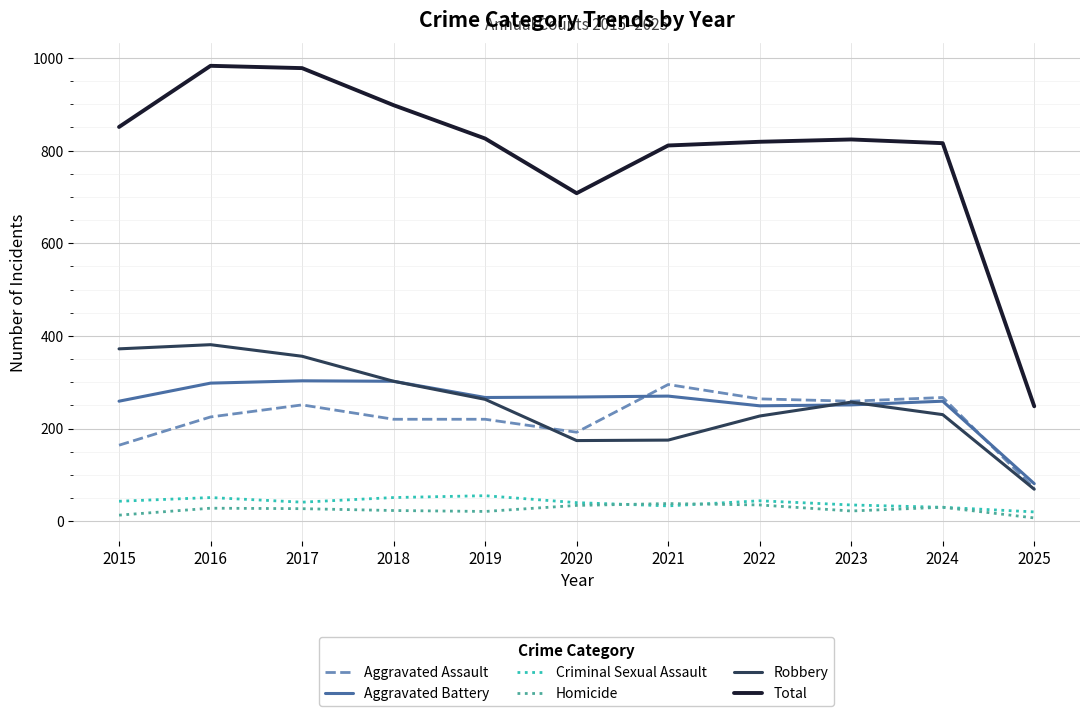

What is the greatest value displayed?

983